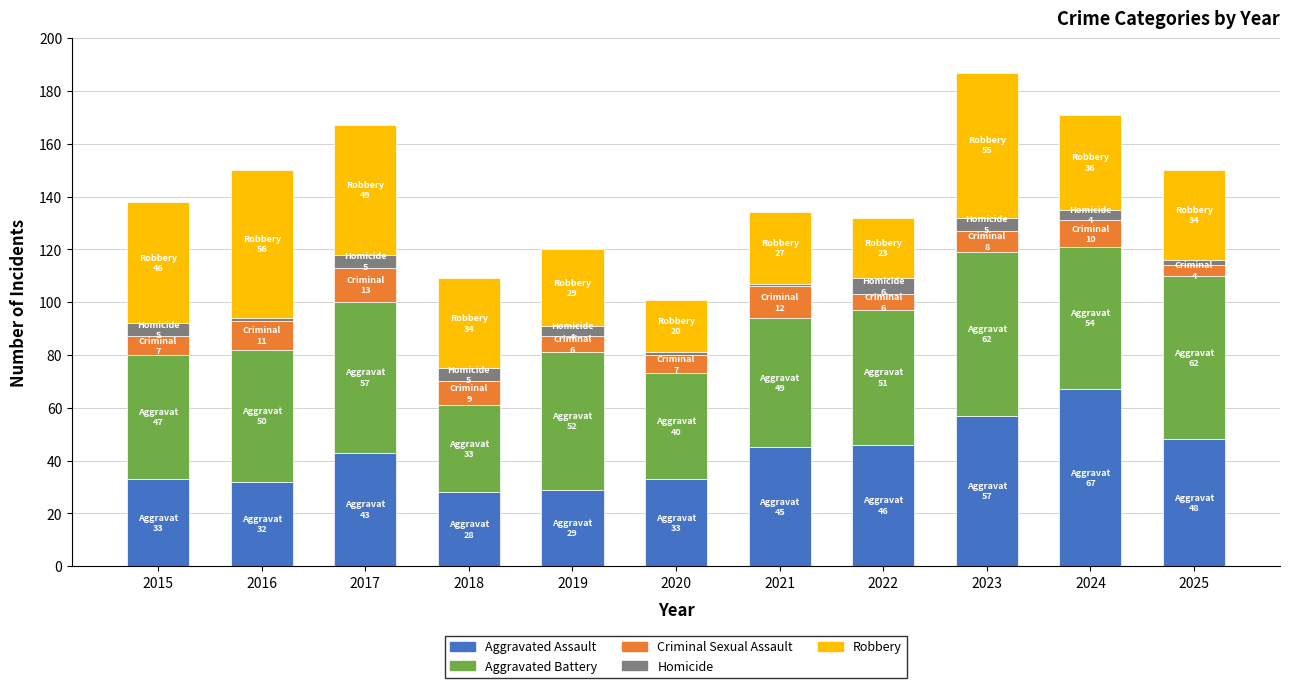

Is it true that Aggravated Assault equals 45 at 2021?

True